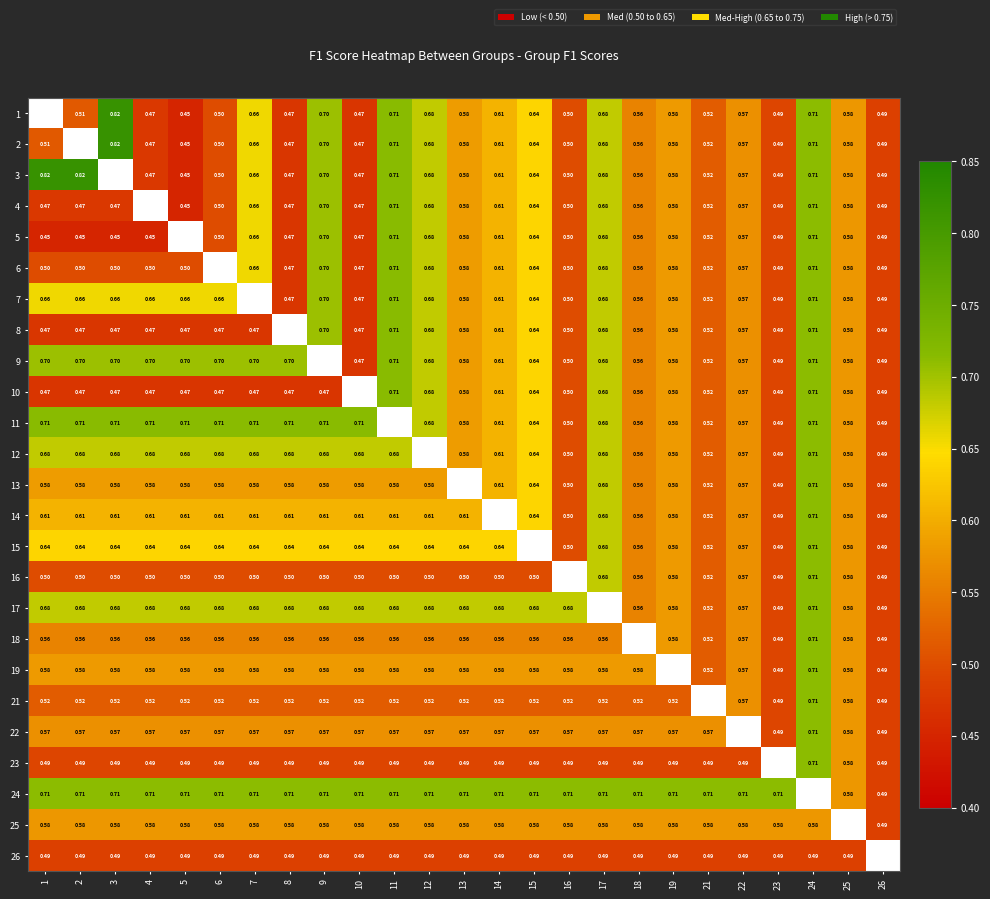

Is it true that 22 equals 0.6 at 7?

True